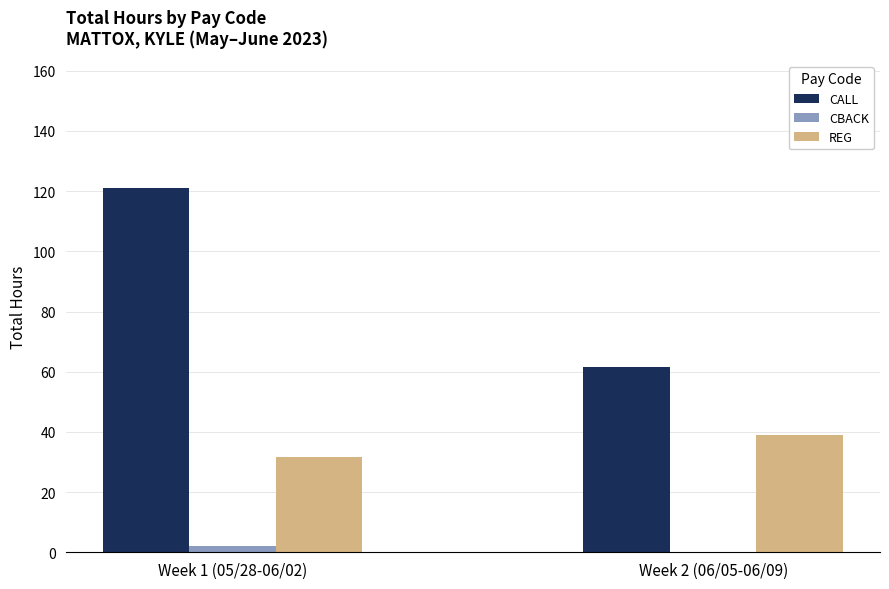

At which category is the sum across all series the highest?

Week 1 (05/28-06/02)